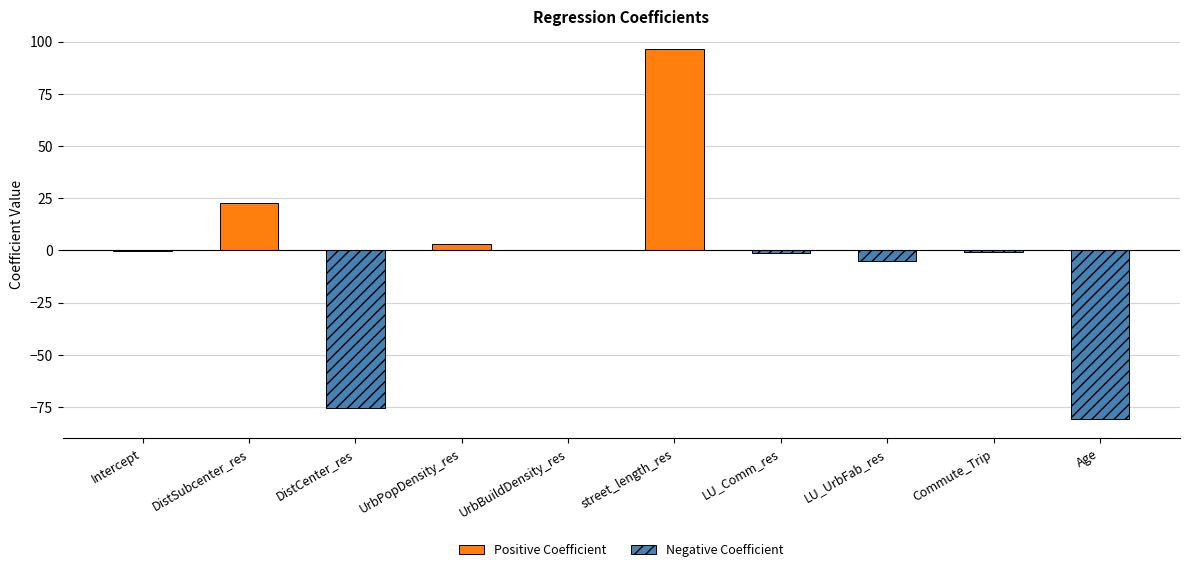

What is the label of the 7th bar from the right?

UrbPopDensity_res